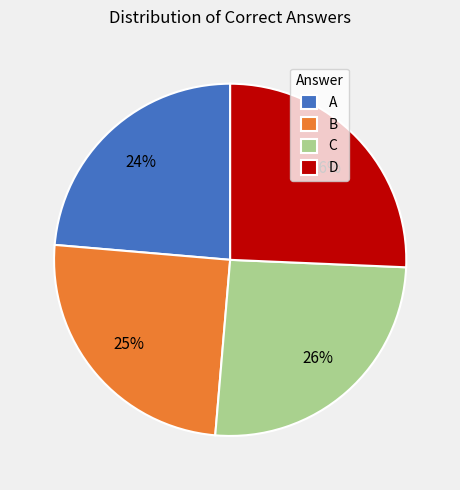

Does B represent more than half of the total?

No